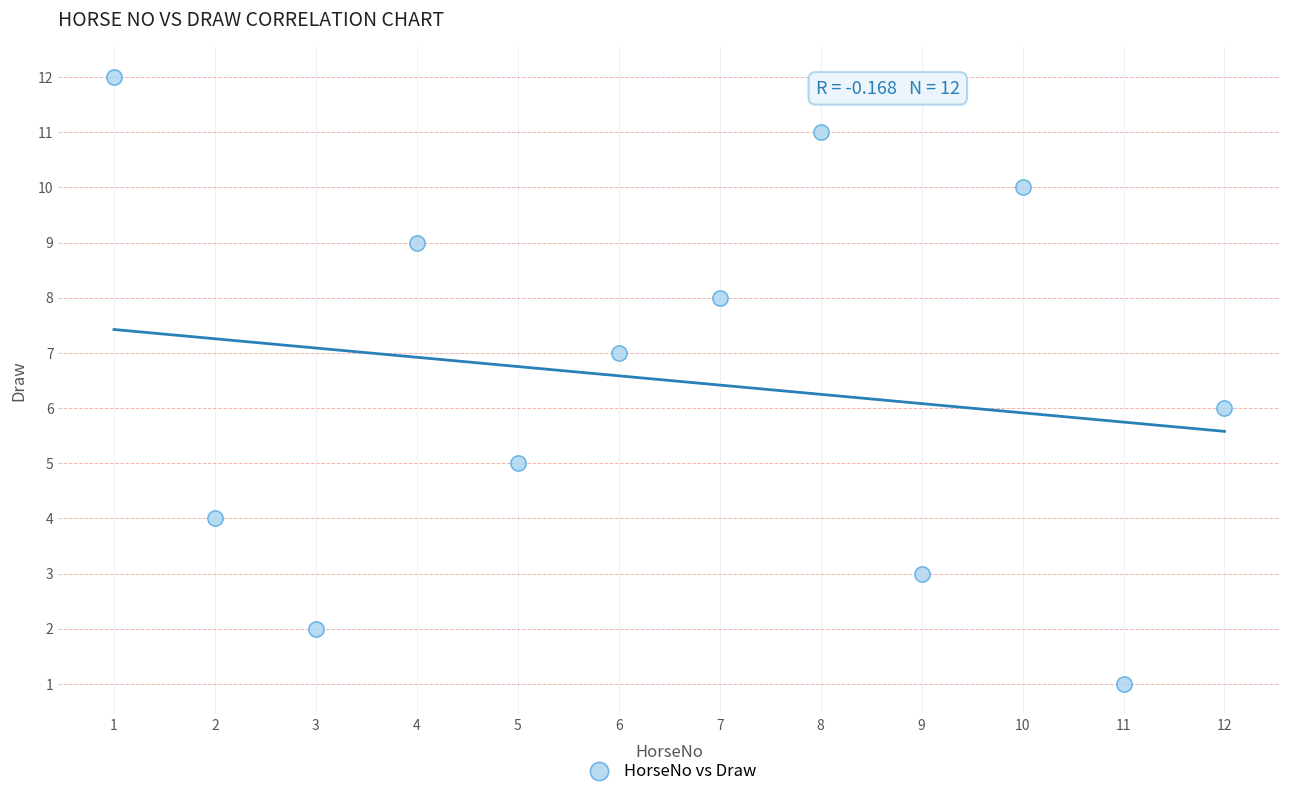

What is the range of X values (max minus min)?

11